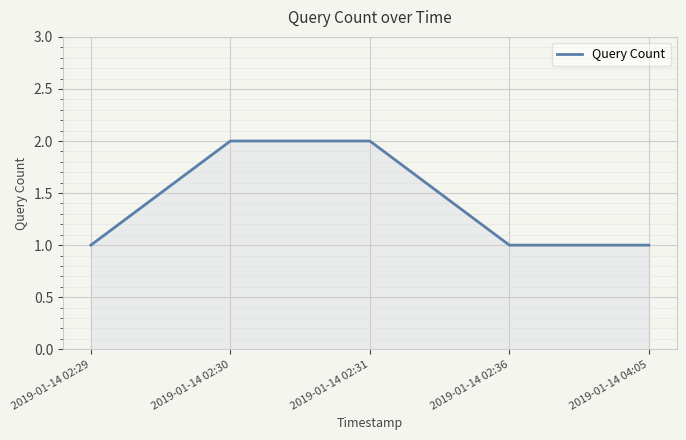

What is the ratio of the value at 2019-01-14 04:05 to the value at 2019-01-14 02:29?

1.0